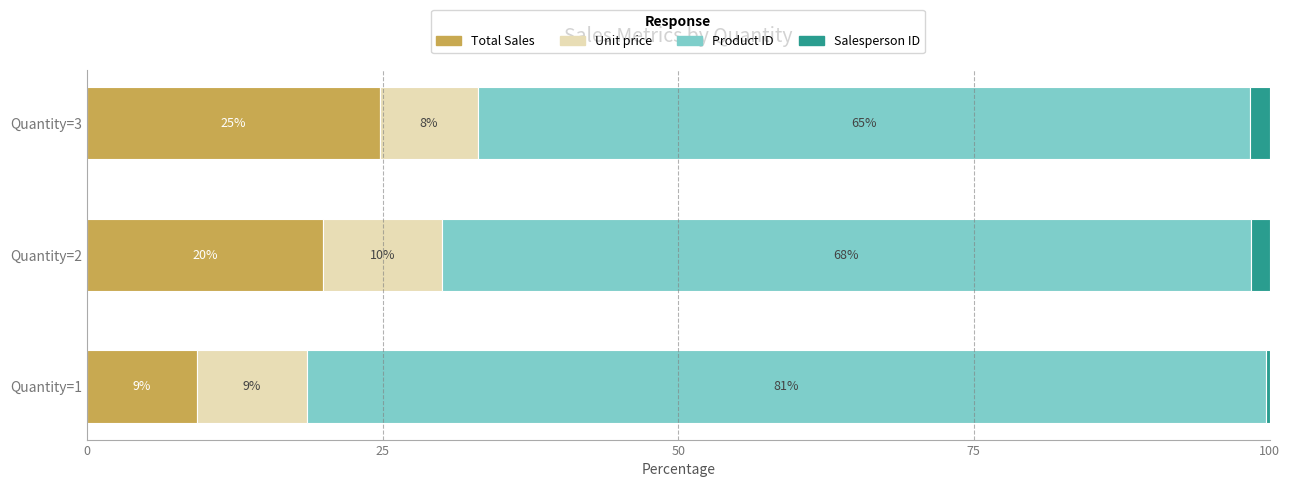

What are all the series names shown in the legend?

Total Sales, Unit price, Product ID, Salesperson ID